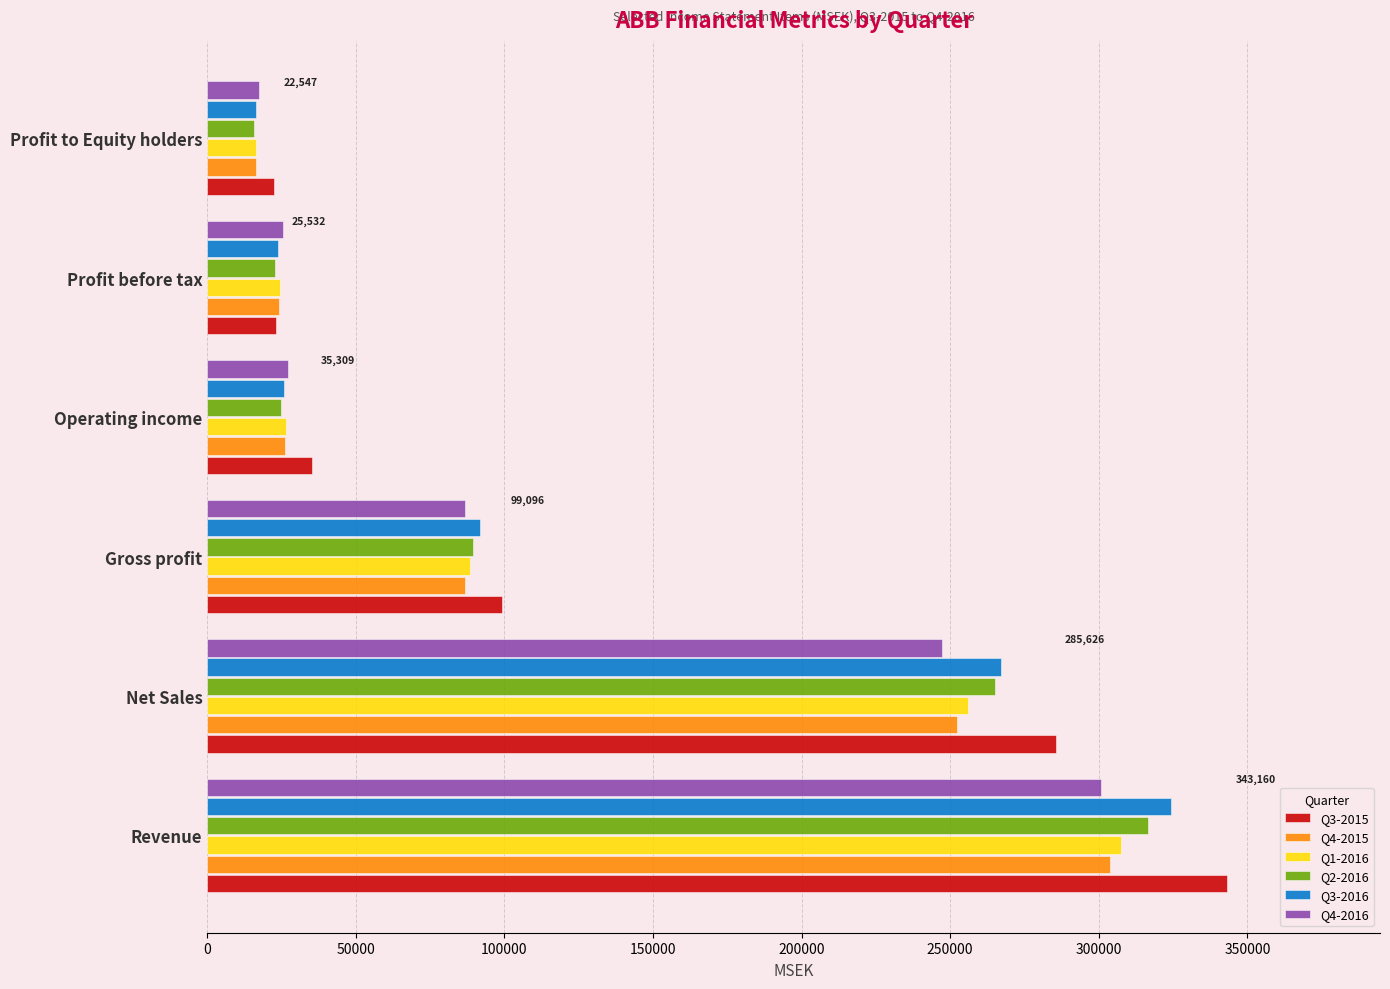

At which label is Q3-2016 closest to 170300?

Gross profit